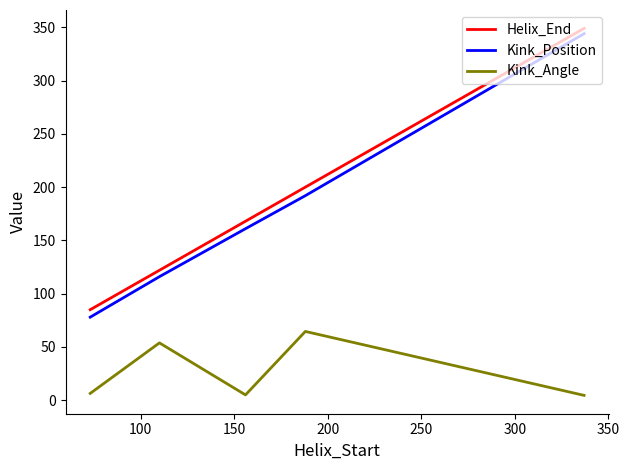

What is the maximum value shown in the chart?

349.0